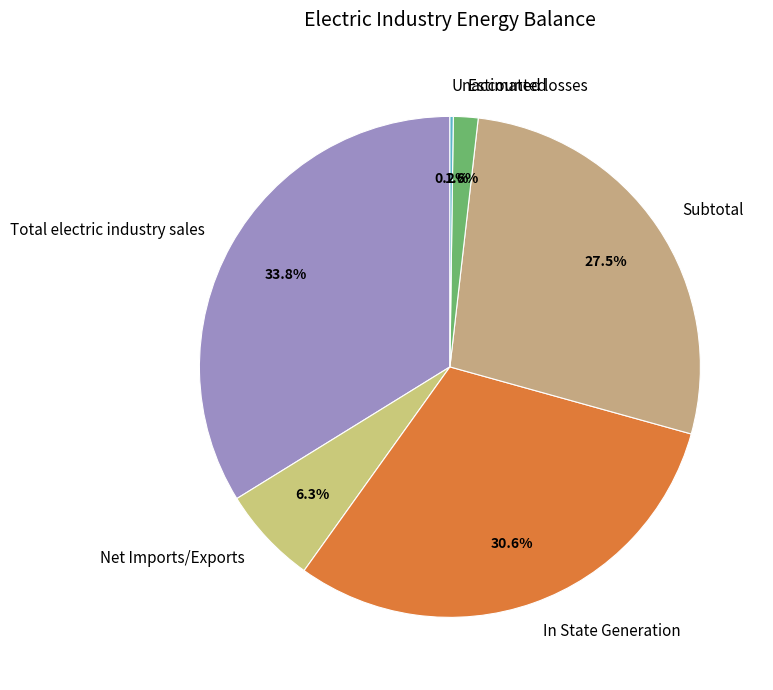

Which slice is the largest?

Total electric industry sales